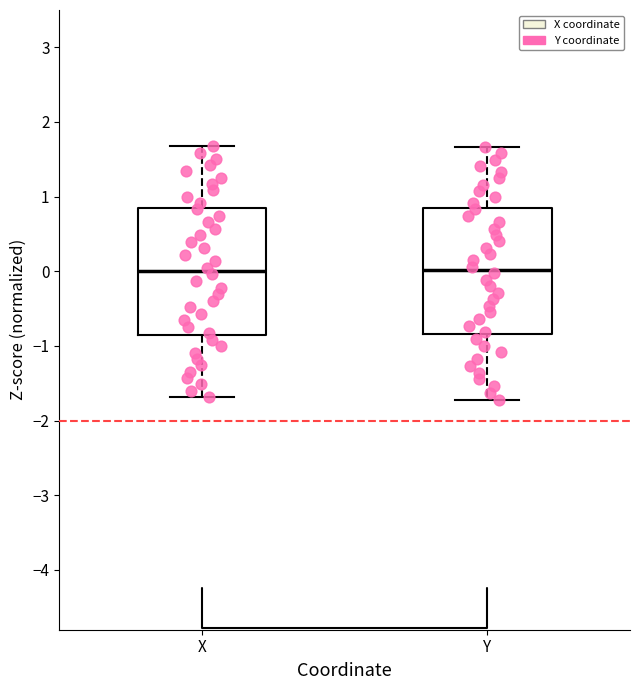

Where does the lower whisker of the box for Y end on the y-axis? The values are not printed on the chart, so give them approximately, as read against the axis.

-1.7